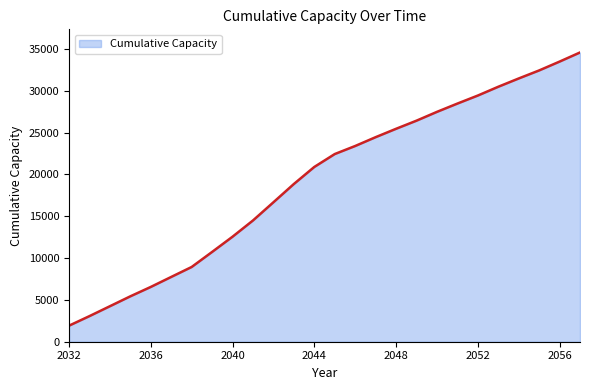

What is the greatest value displayed?

34592.9